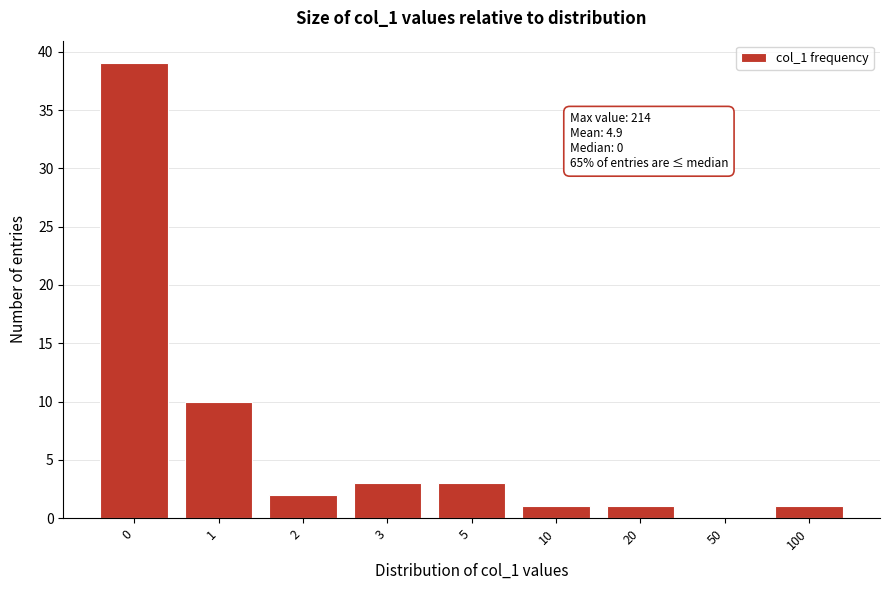

Reading left to right, what are all the values shown in this chart?

0=39	1=10	2=2	3=3	5=3	10=1	20=1	50=0	100=1